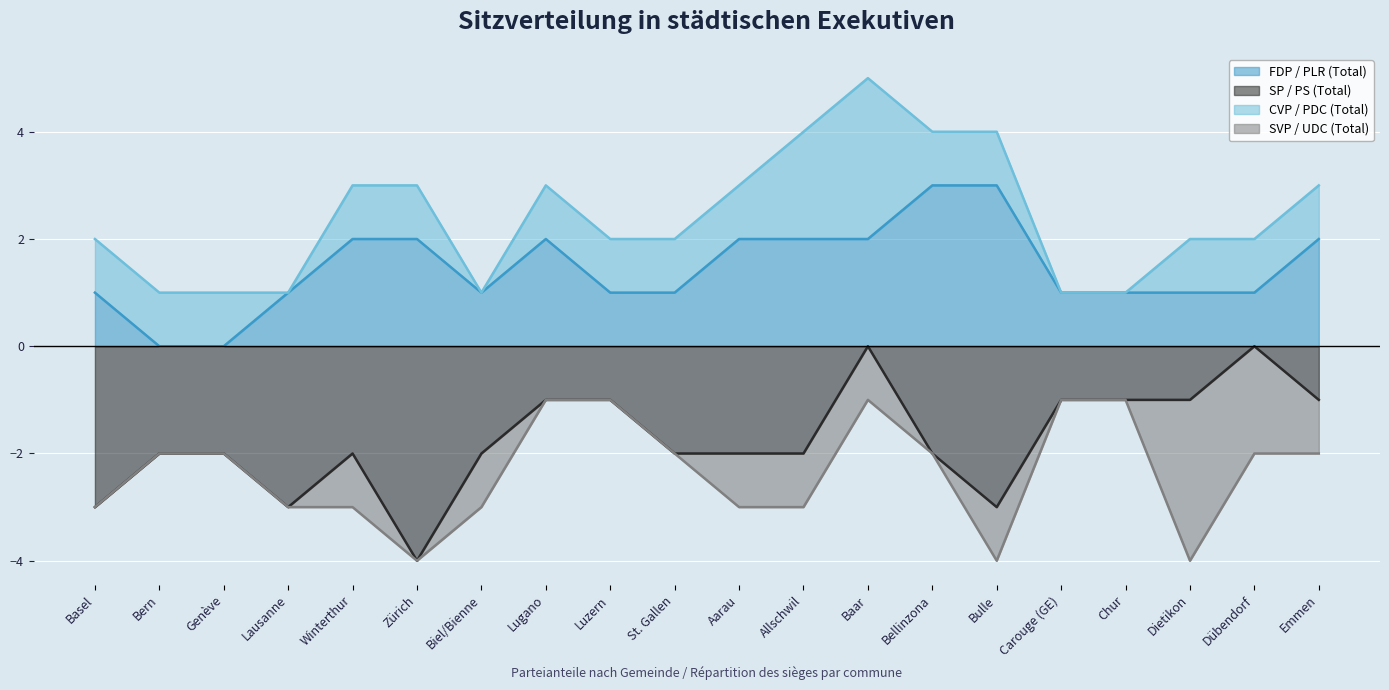

At which label is SP / PS (Total) closest to -2?

Bern